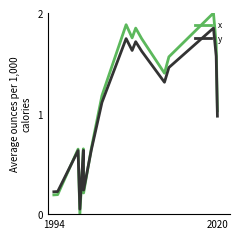

Rank the series by their maximum value, from lowest to highest.

y, x